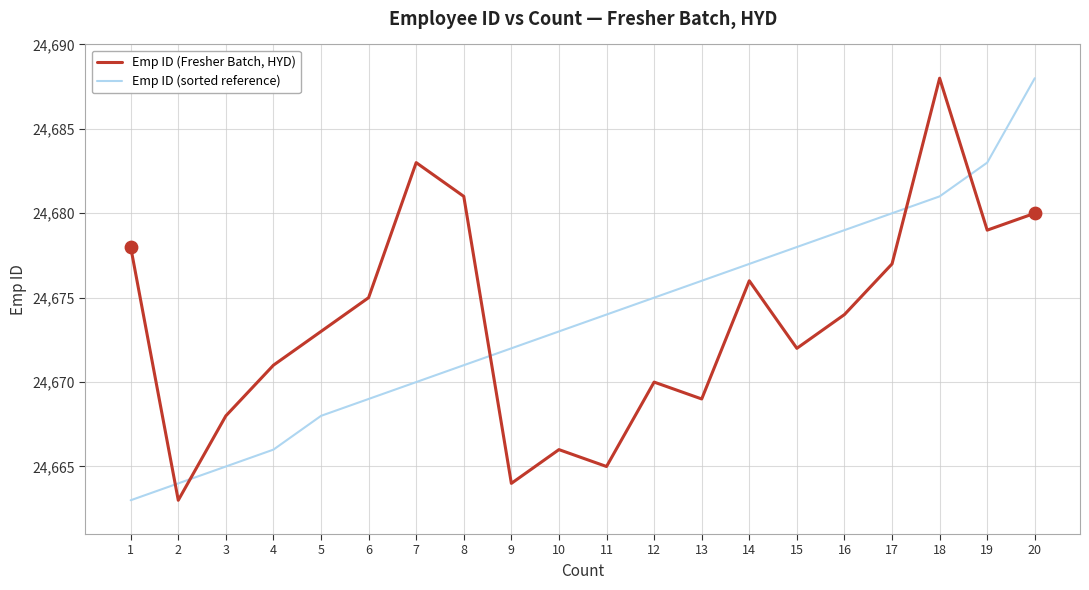

Between 4 and 12, which series saw the biggest shift?

Emp ID (sorted reference)